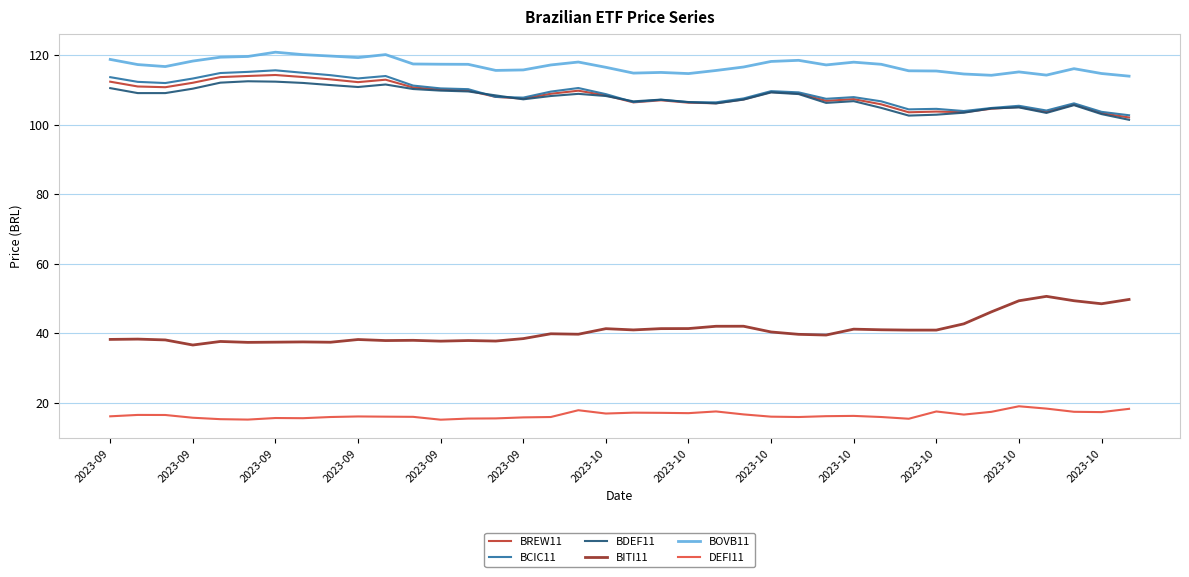

Which series has the largest total across all categories?

BOVB11